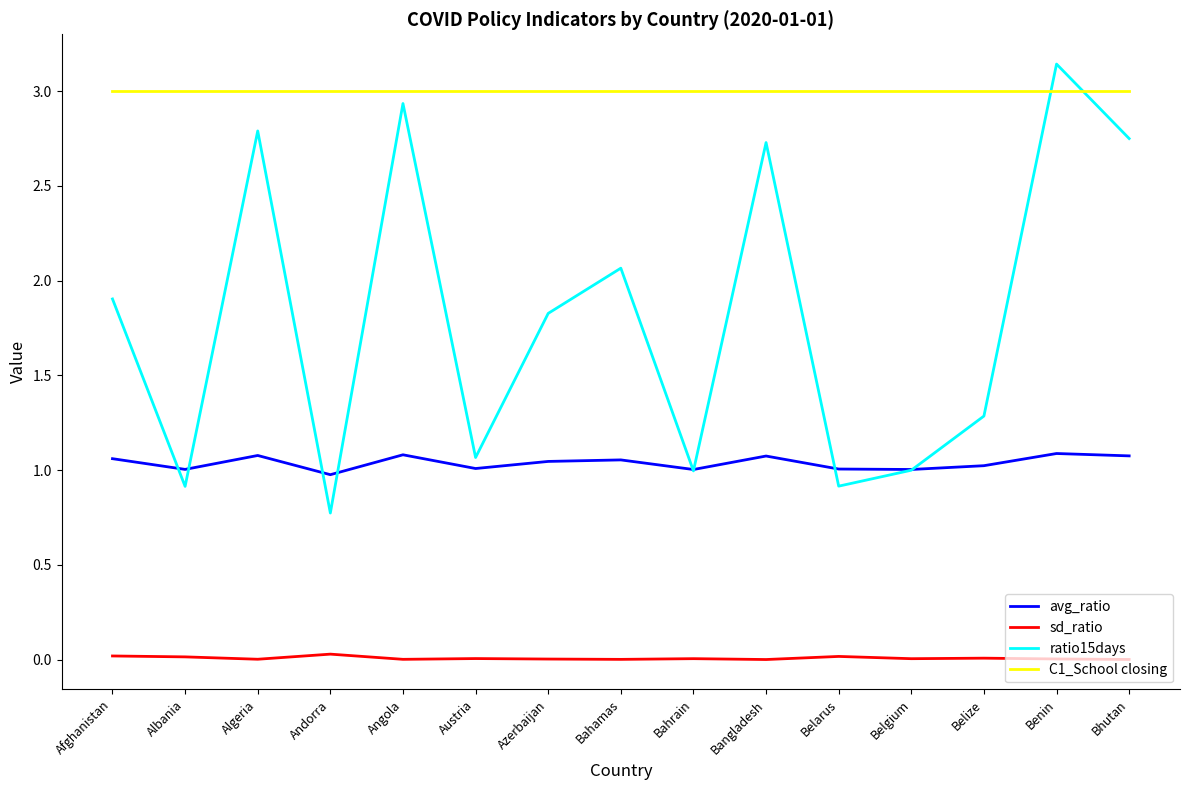

True or false: avg_ratio and sd_ratio cross at least once.

False